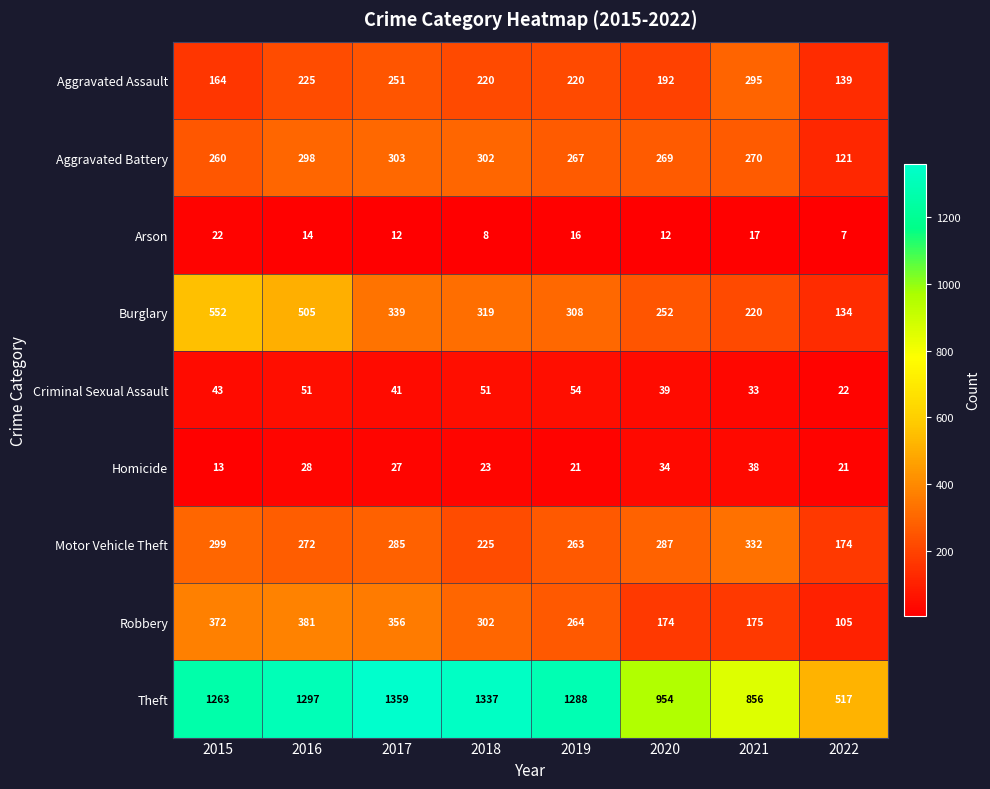

How many values in the Motor Vehicle Theft series are below 285?

4